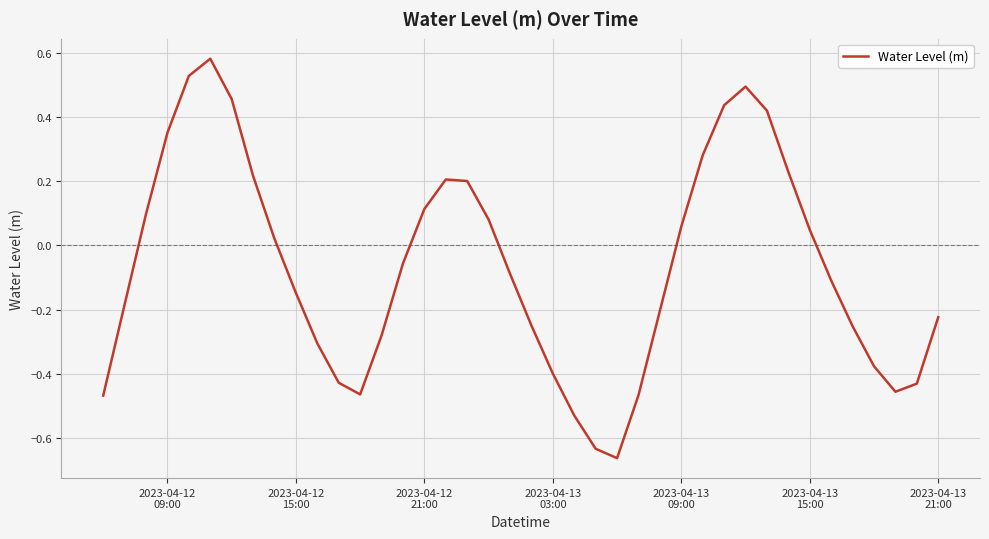

How many lines are shown in the chart?

1